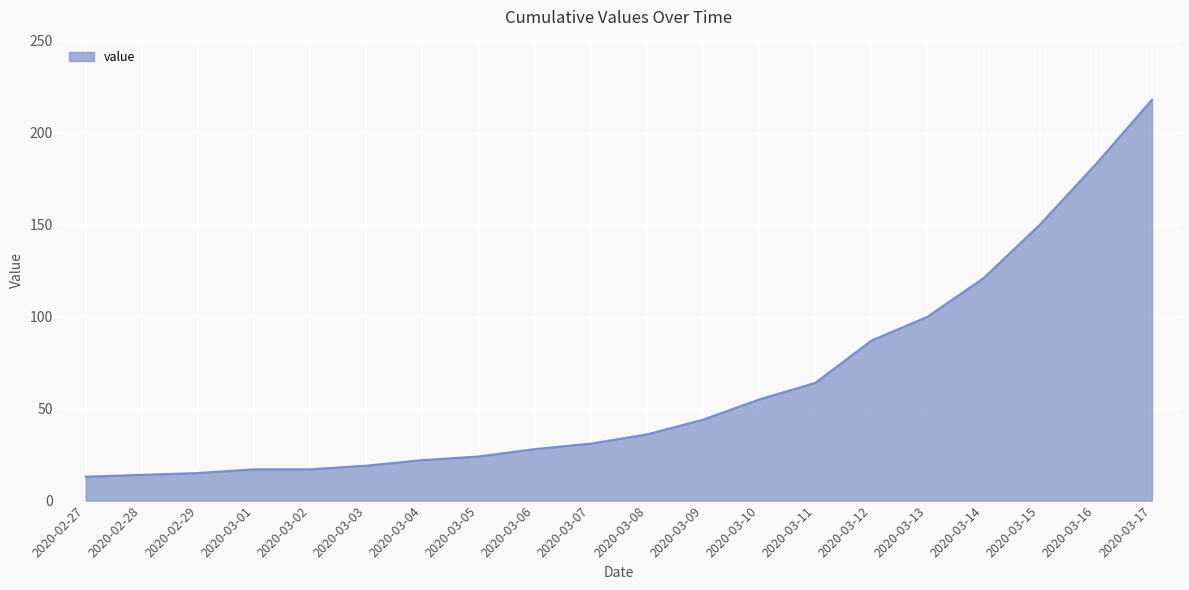

The value at 2020-03-11 is 25. True or false?

False